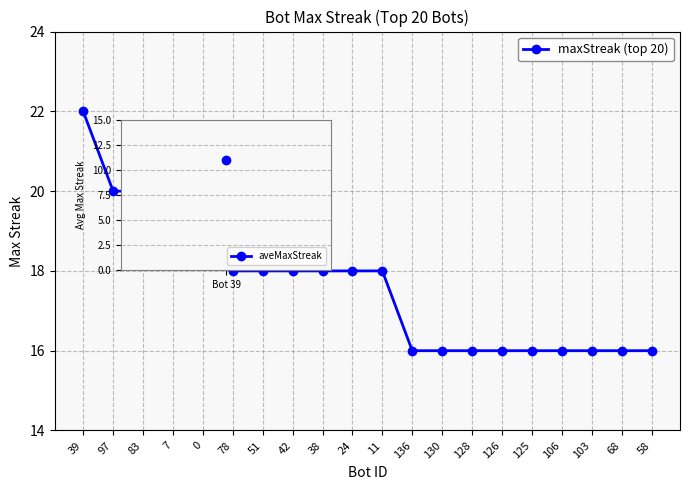

How many data points are less than 18?

9